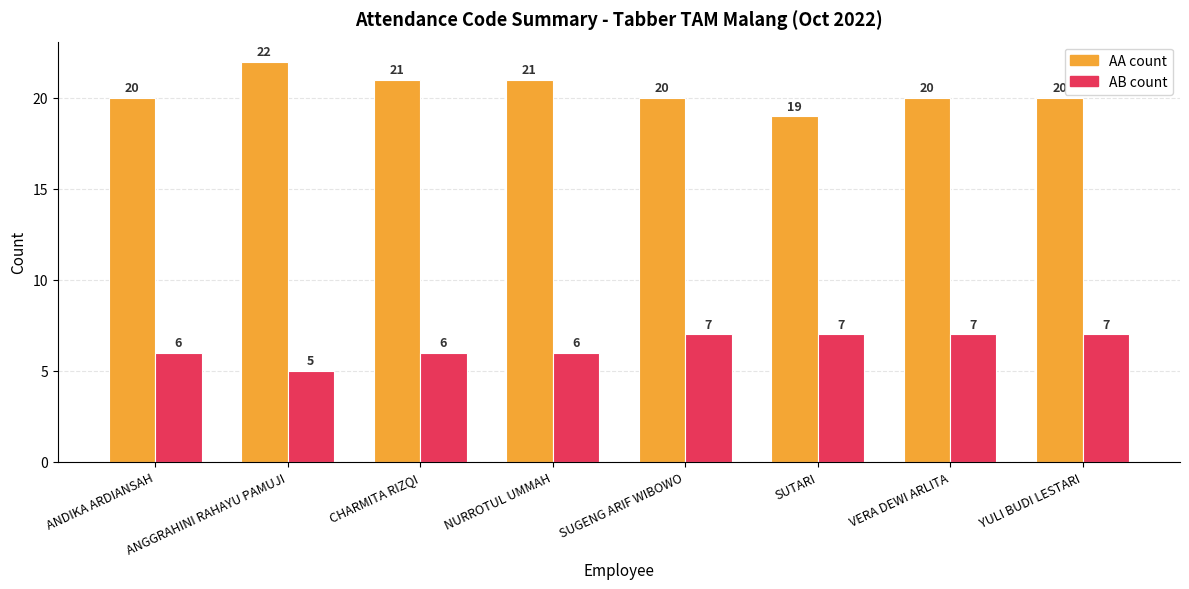

Which series has the largest total across all categories?

AA count